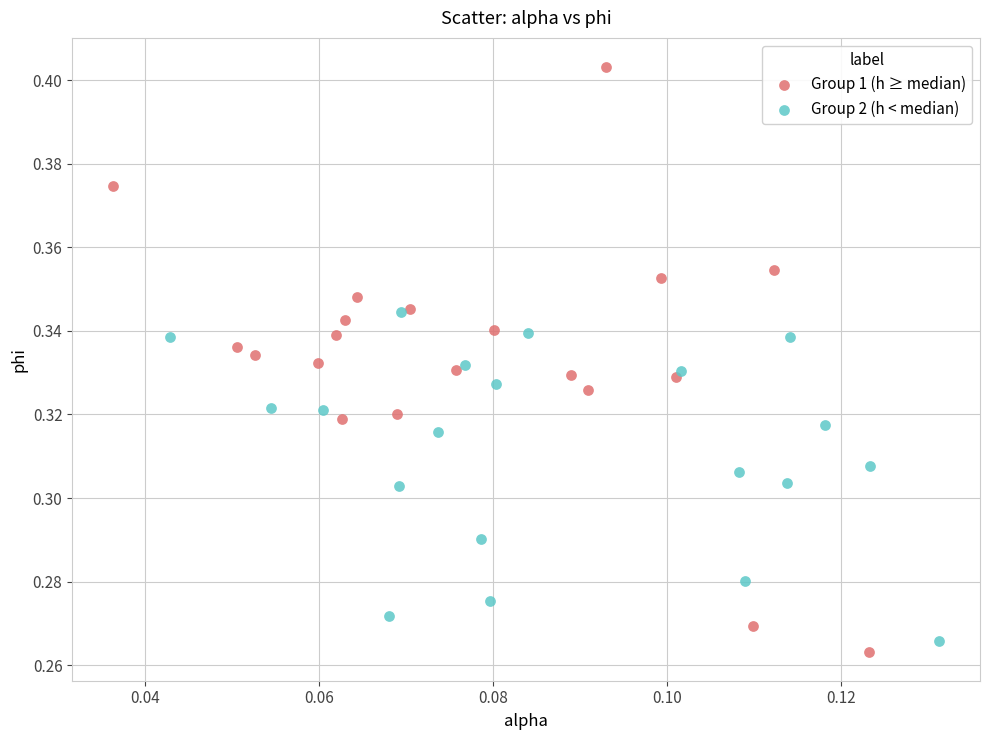

Which series reaches the minimum Y coordinate?

Group 1 (h ≥ median)